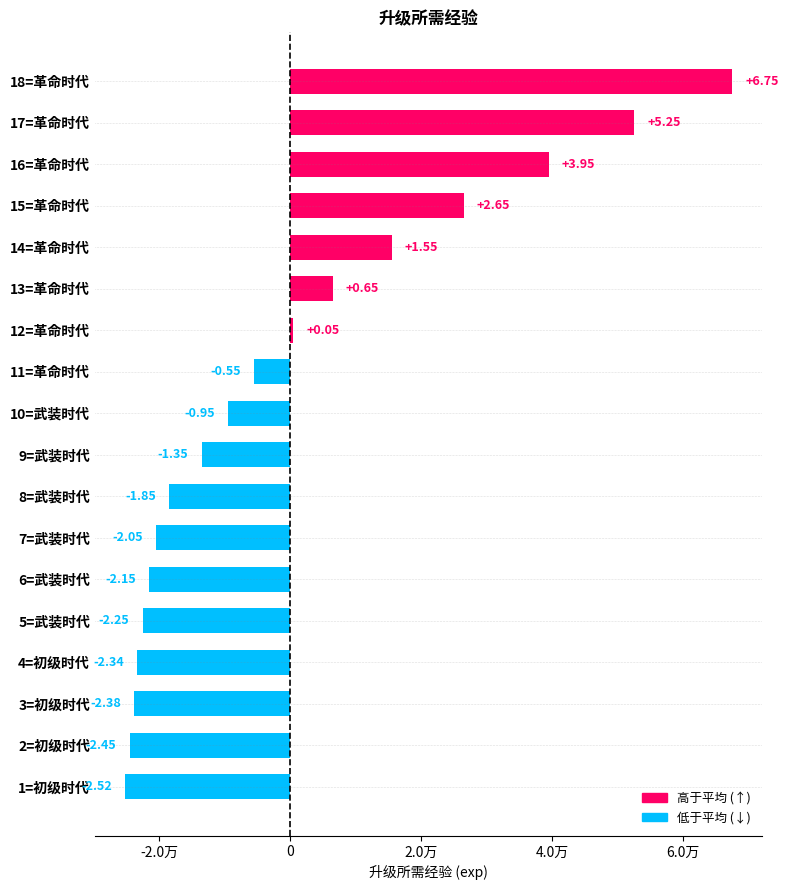

Are the bars horizontal?

Yes